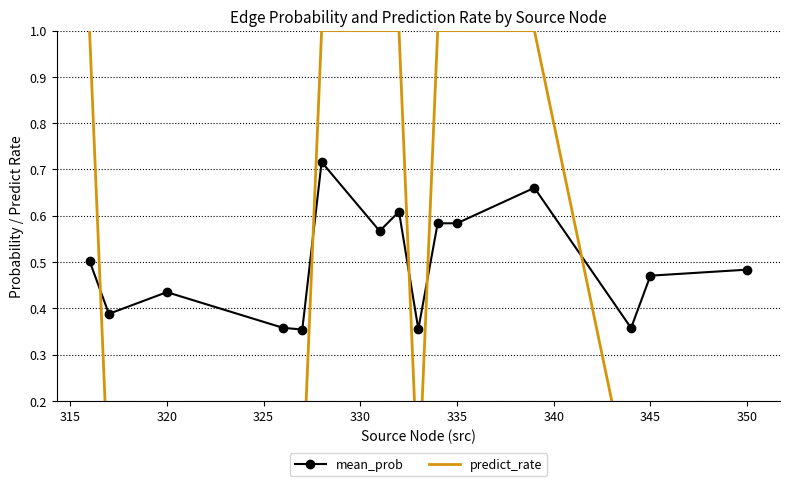

What is the greatest value displayed?

1.0